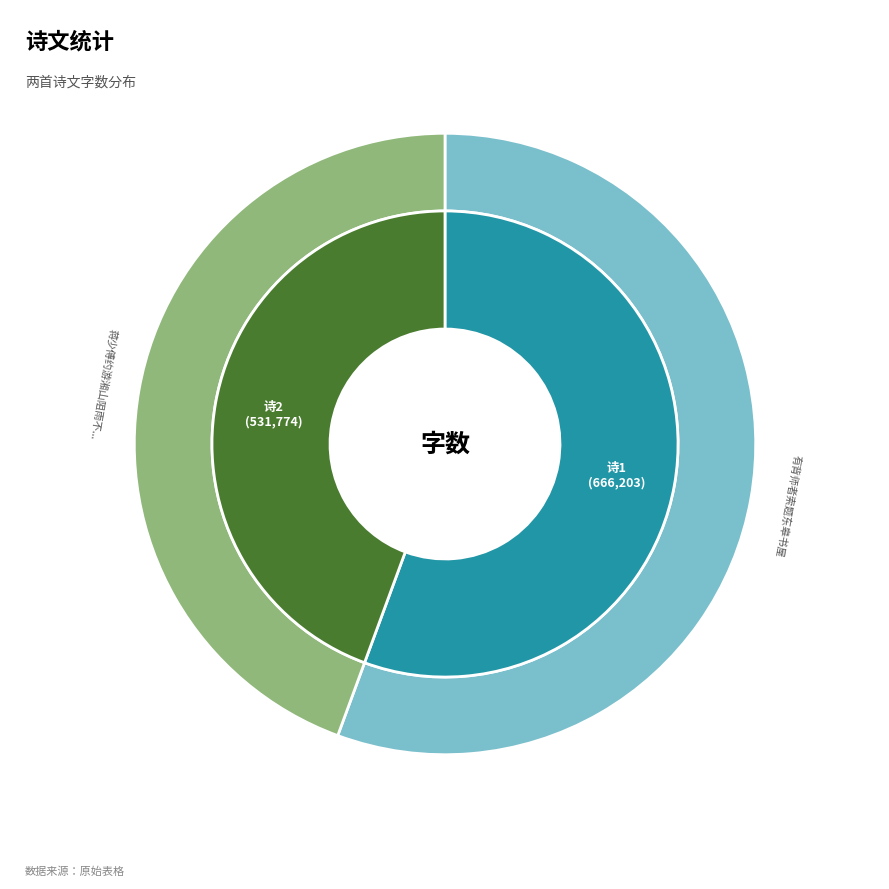

Which slice represents more than half of the pie?

有背师者索题东皋书屋